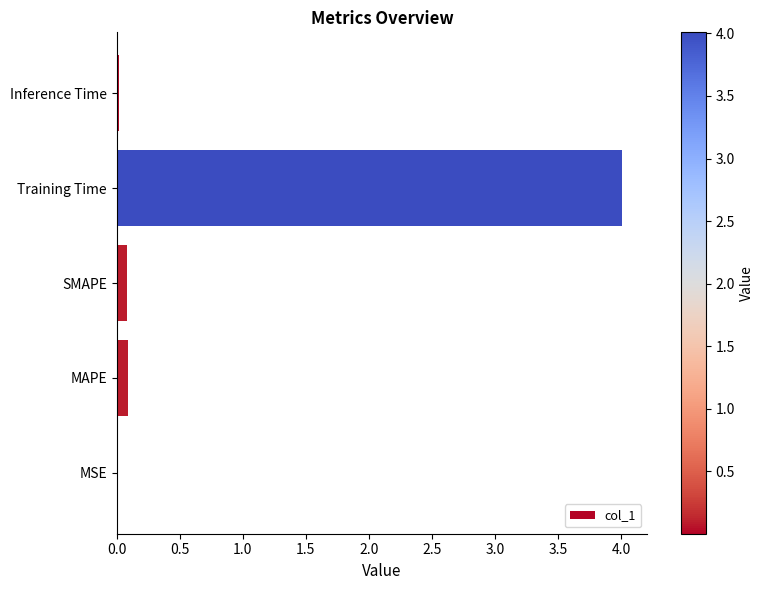

What is the sum of all values?

4.2